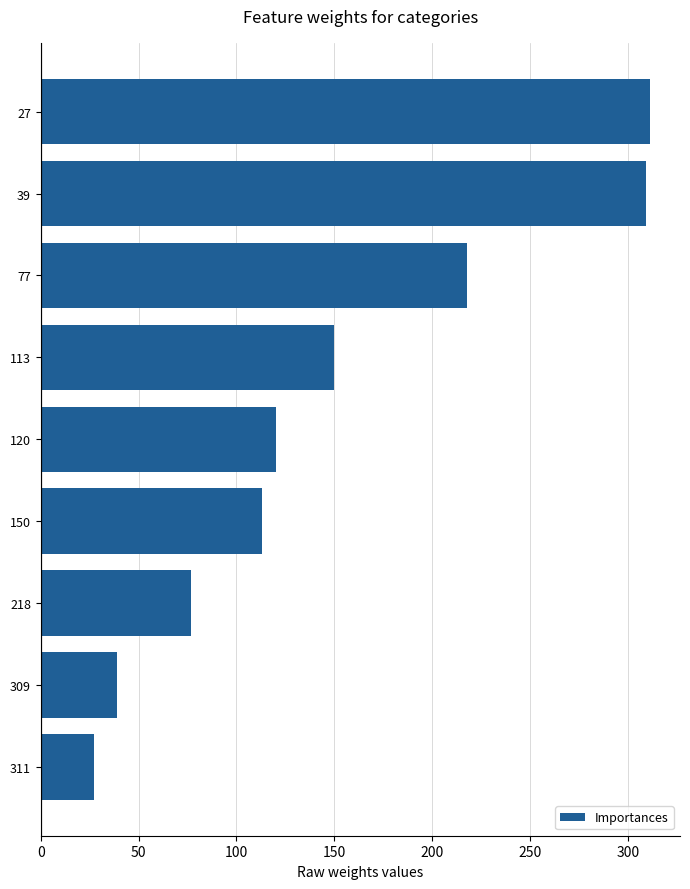

Which category has the lowest value across all series?

311